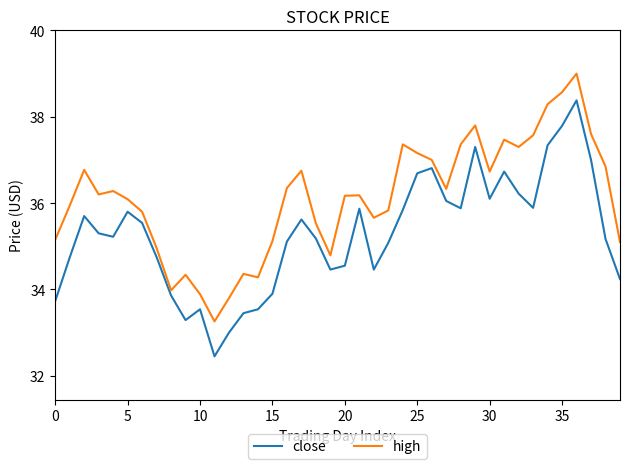

Which series has the largest total across all categories?

high